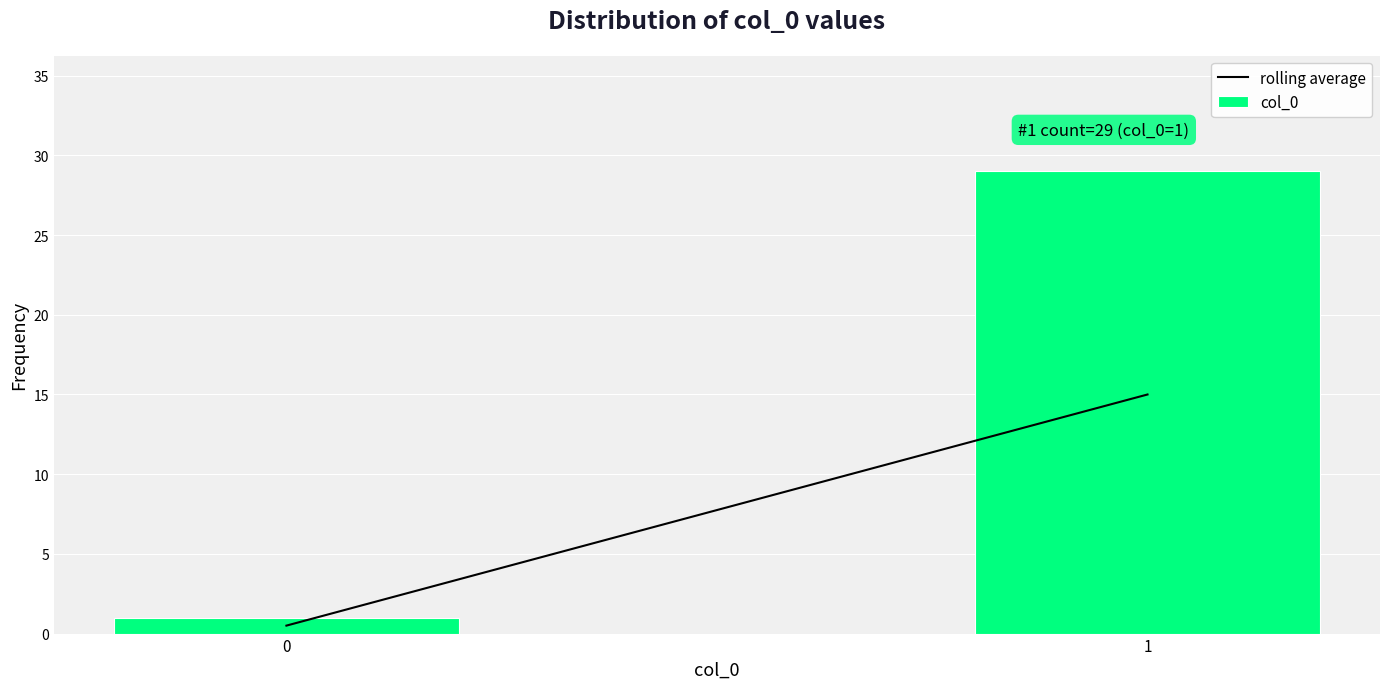

Reading right to left, extract all data points from this chart.

29	1